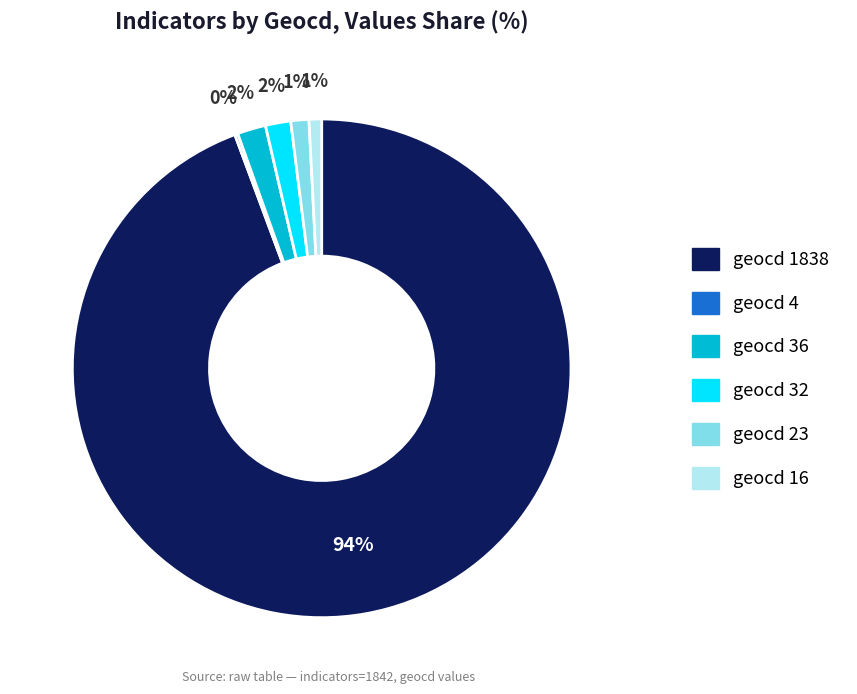

Do geocd 36 and geocd 1838 together represent more than half of the pie?

Yes